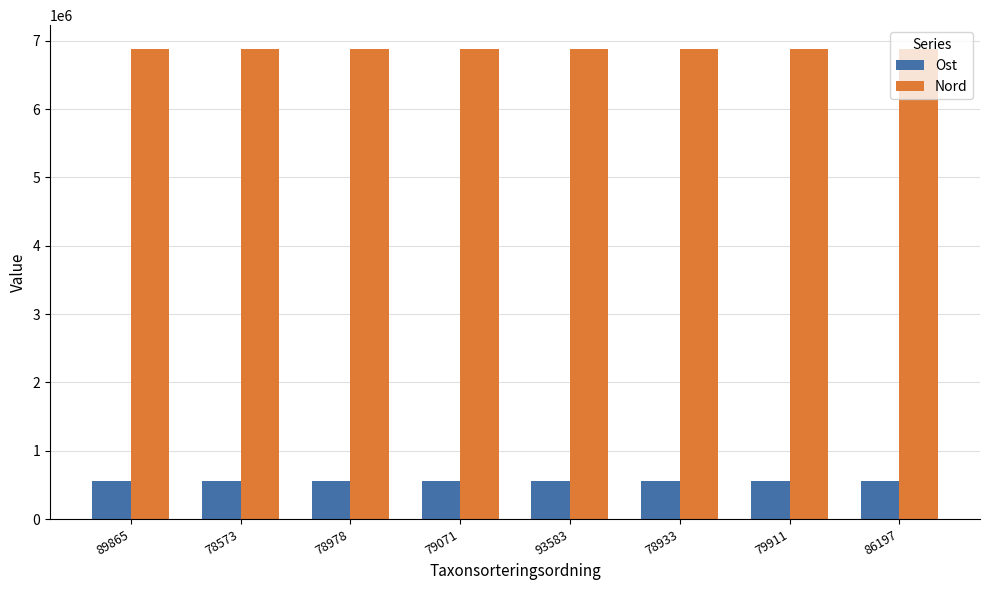

The value of Ost at 86197 is 557940. True or false?

True